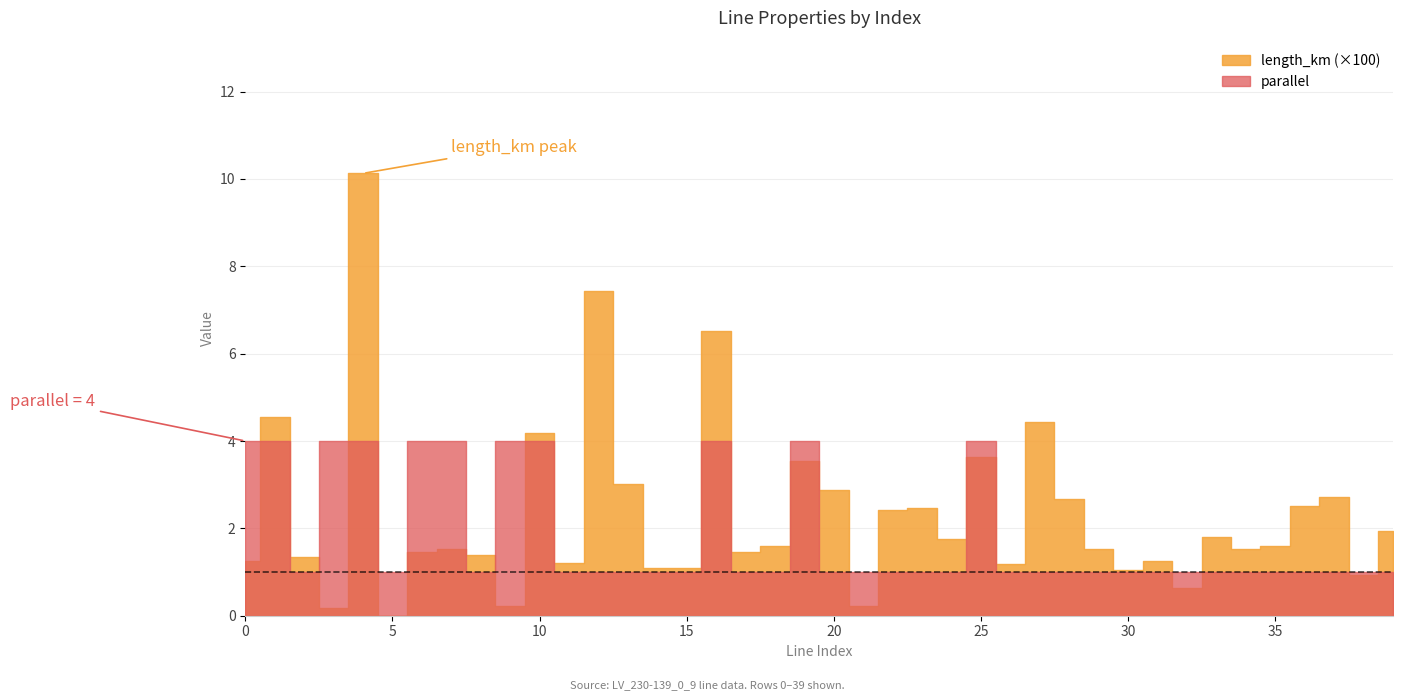

How many data points in parallel are above 1?

11